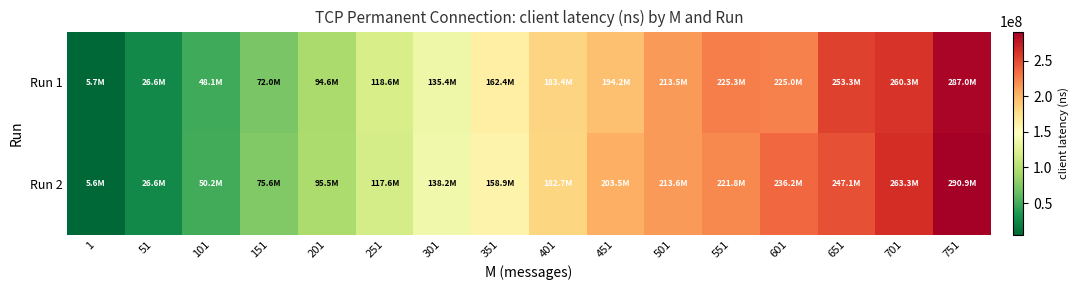

Rank the series at 151 from lowest to highest value.

Run 1, Run 2